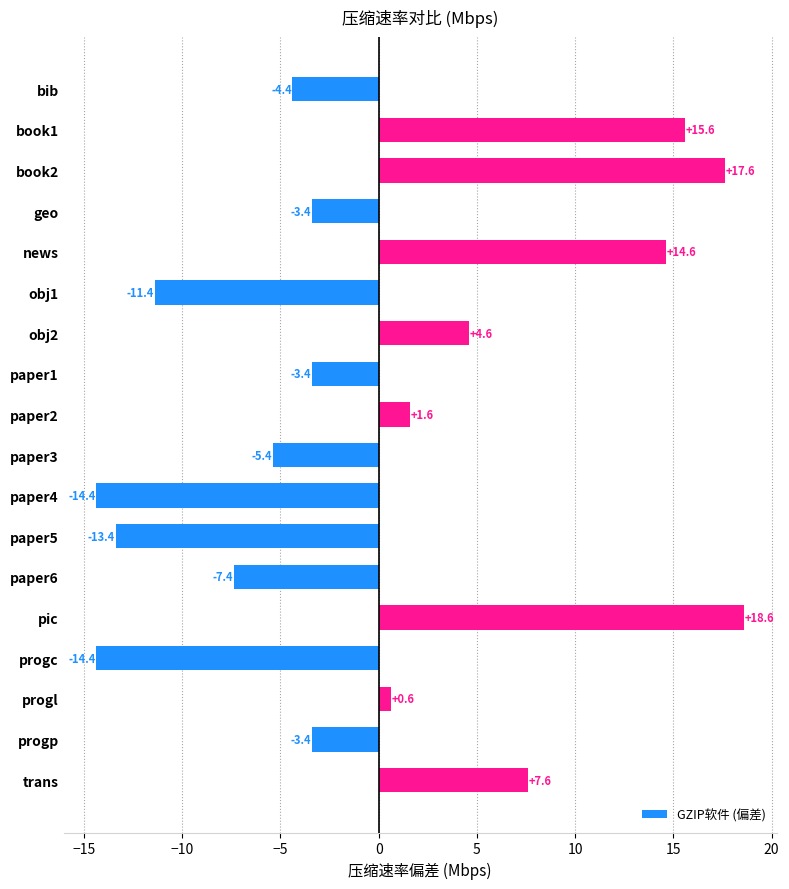

True or false: the data shows 19.5 at news.

False